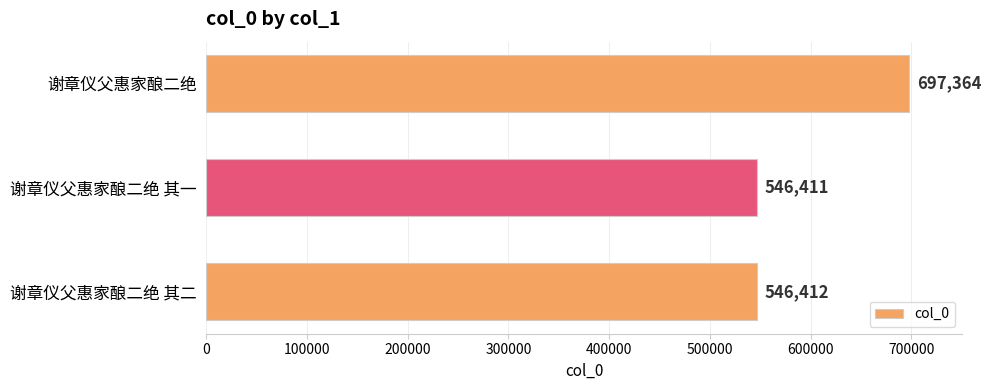

What is the difference between the maximum and minimum values?

150953